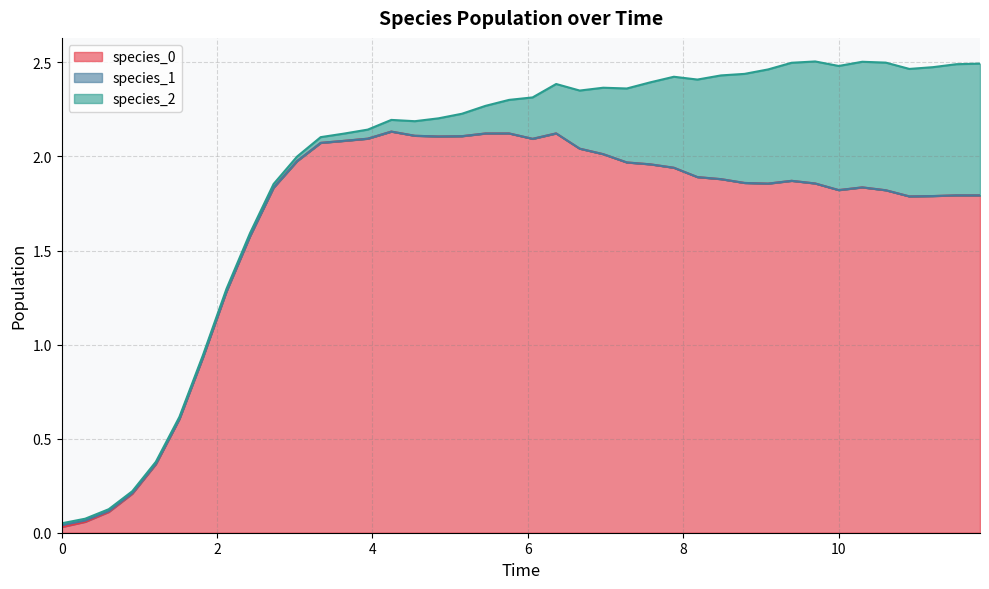

What is the sum of the species_0 values at 33 and 28?

3.7